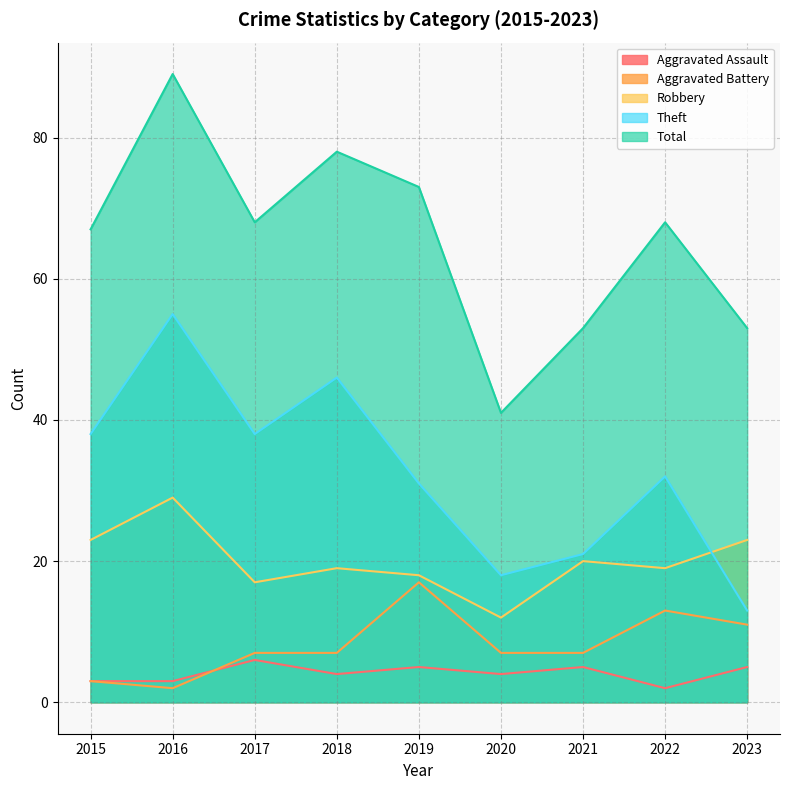

What is the sum of all Total values?

590